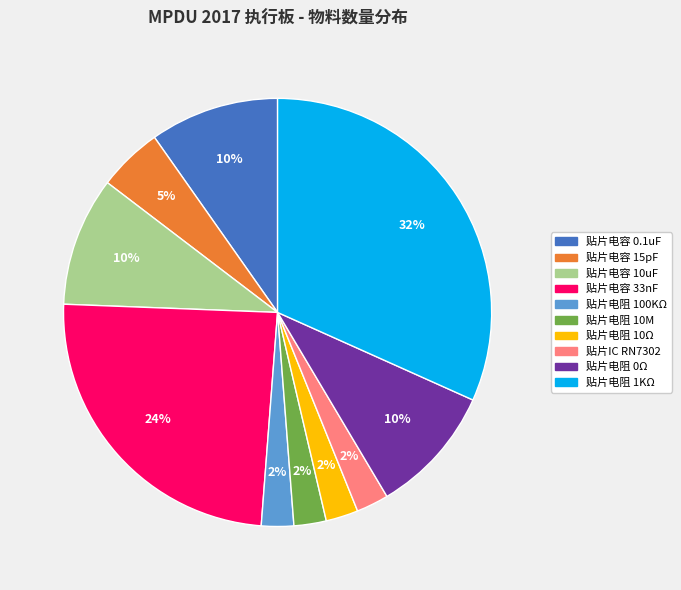

How many slices are in this pie chart?

10